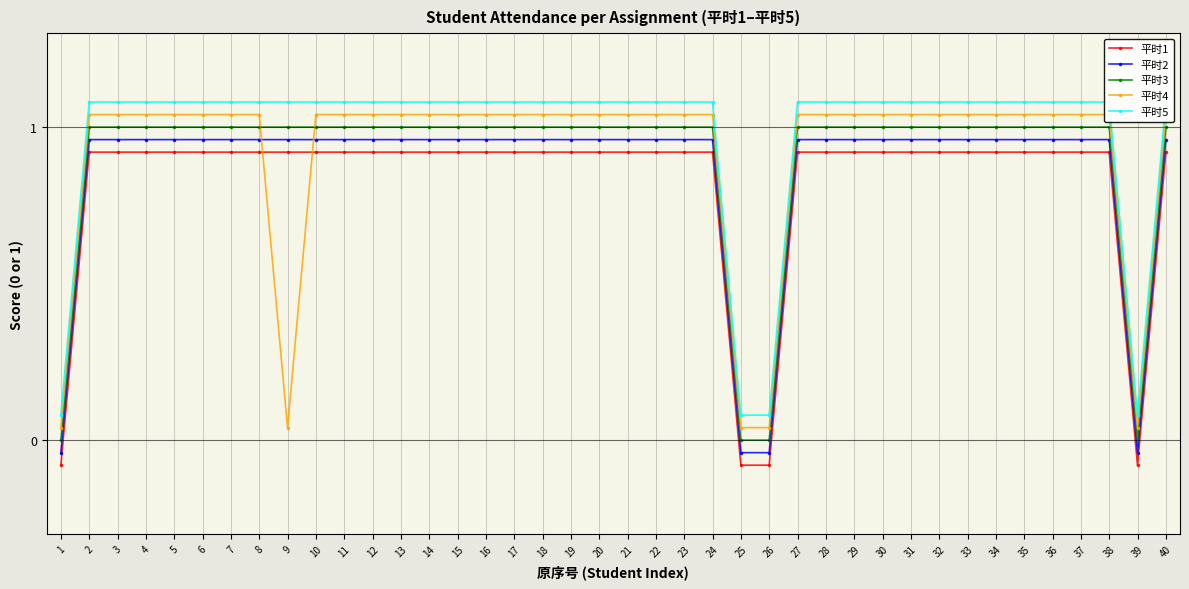

True or false: 平时5 and 平时3 cross at least once.

False